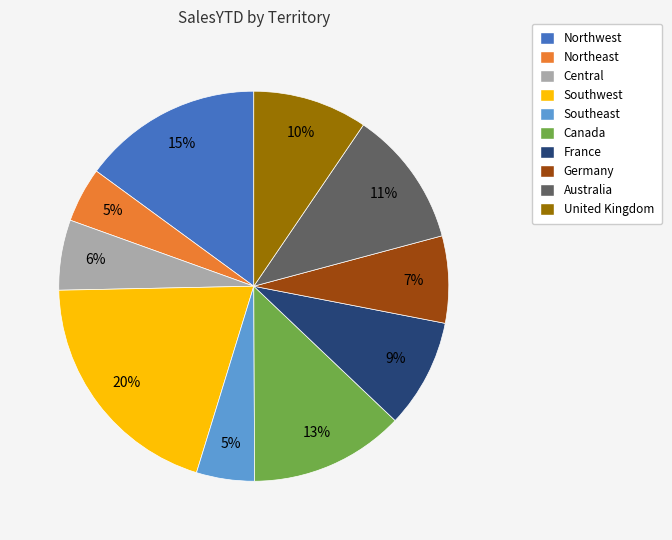

Is the sum of Central and Northeast greater than half?

No